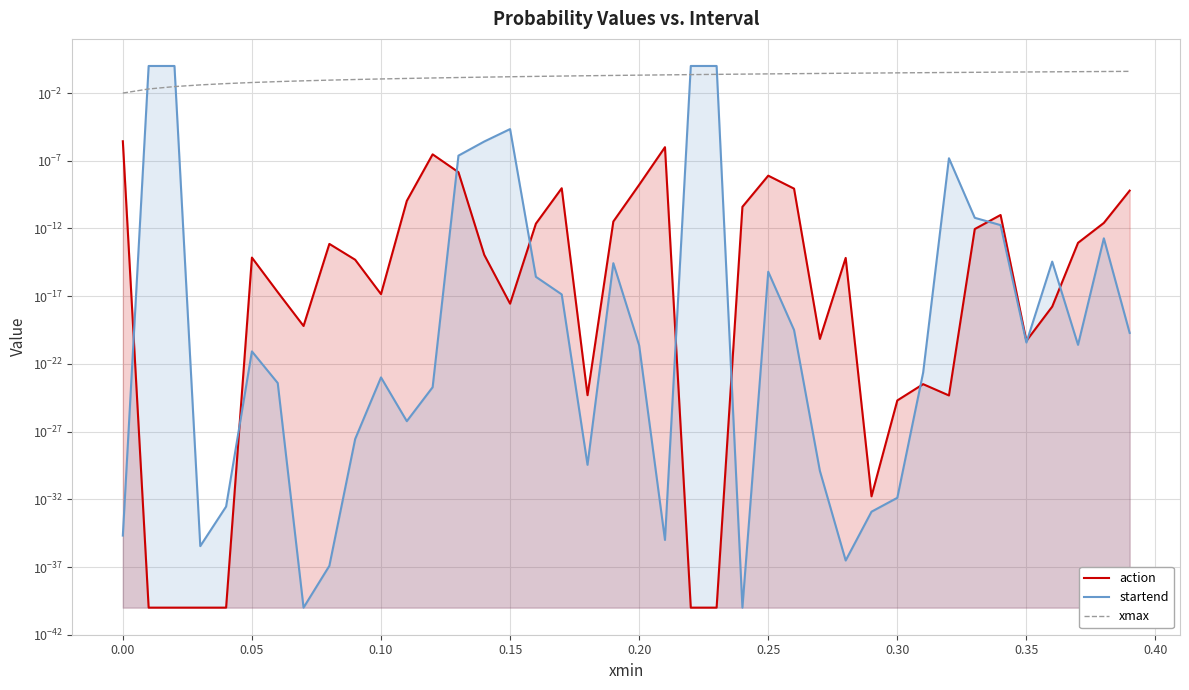

In action, how many points are lower than both neighbors (excluding endpoints)?

8